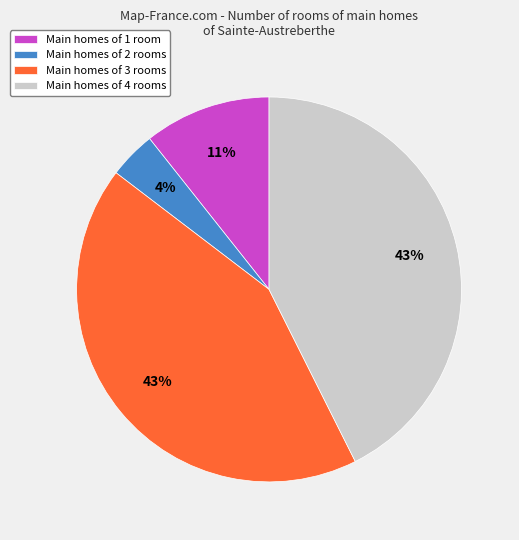

Does any single category account for the majority?

No